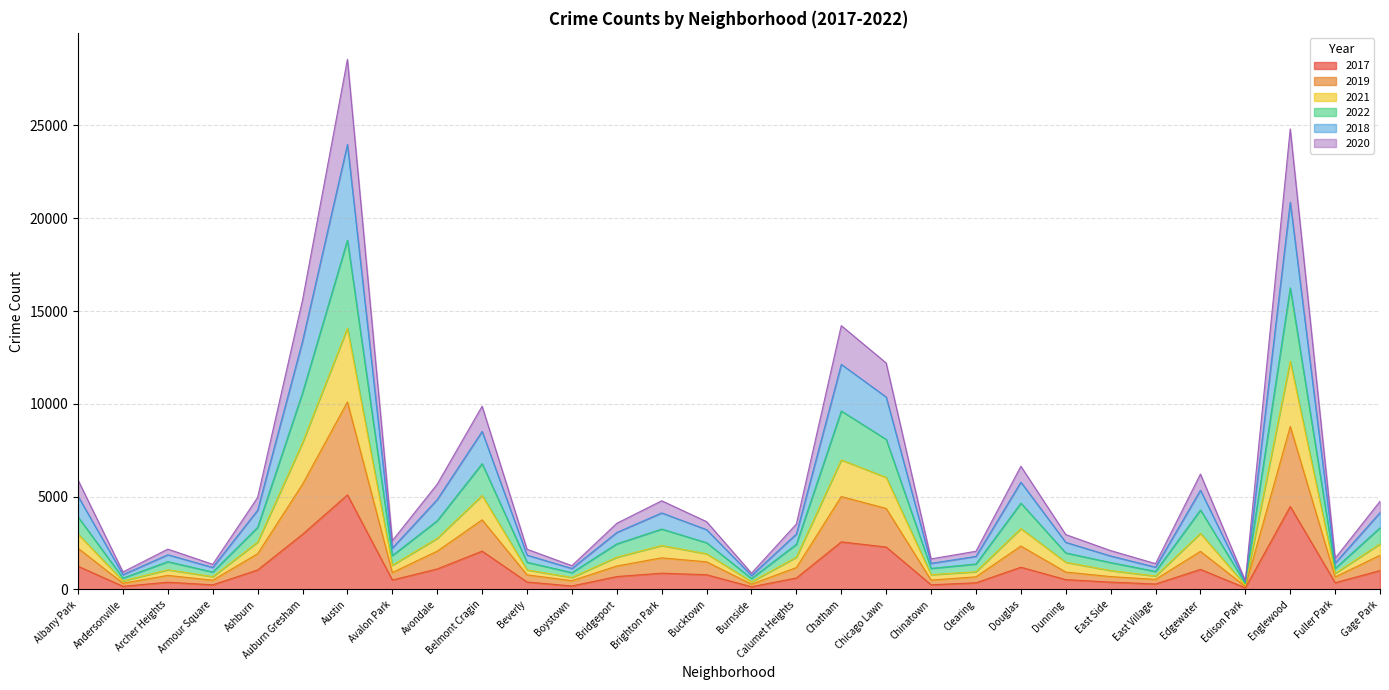

List the labels in order of 2019 value, smallest first.

Edison Park, Burnside, Andersonville, Boystown, Armour Square, East Village, Chinatown, Fuller Park, Clearing, East Side, Beverly, Archer Heights, Avalon Park, Dunning, Calumet Heights, Bridgeport, Bucktown, Gage Park, Brighton Park, Ashburn, Avondale, Albany Park, Edgewater, Douglas, Belmont Cragin, Chicago Lawn, Chatham, Auburn Gresham, Englewood, Austin